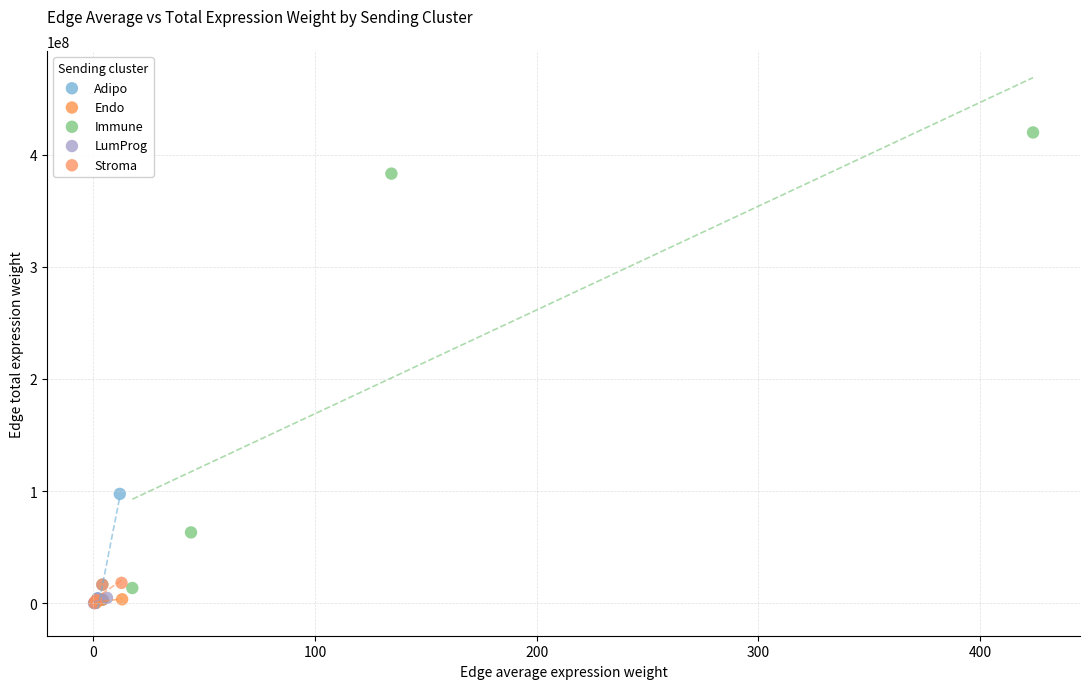

Which series has the largest Y range (max minus min)?

Immune